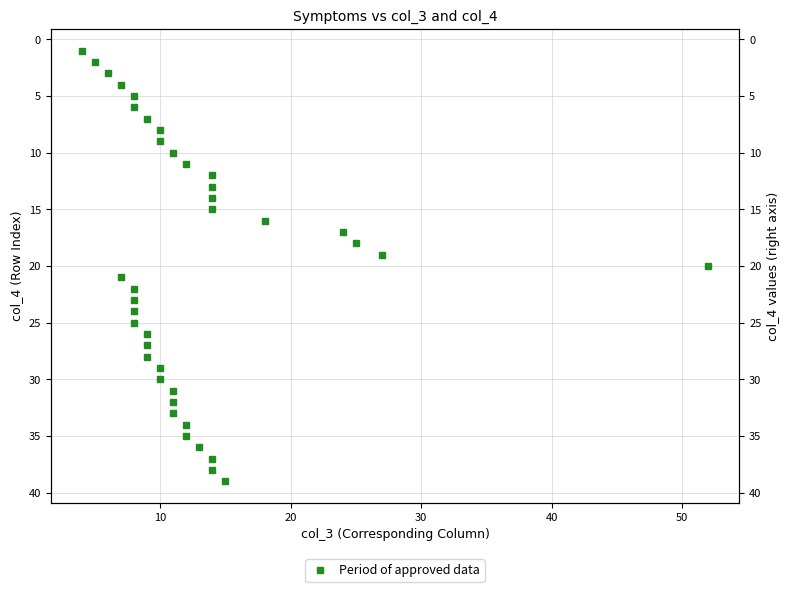

Does the chart display data point markers on the line(s)?

Yes